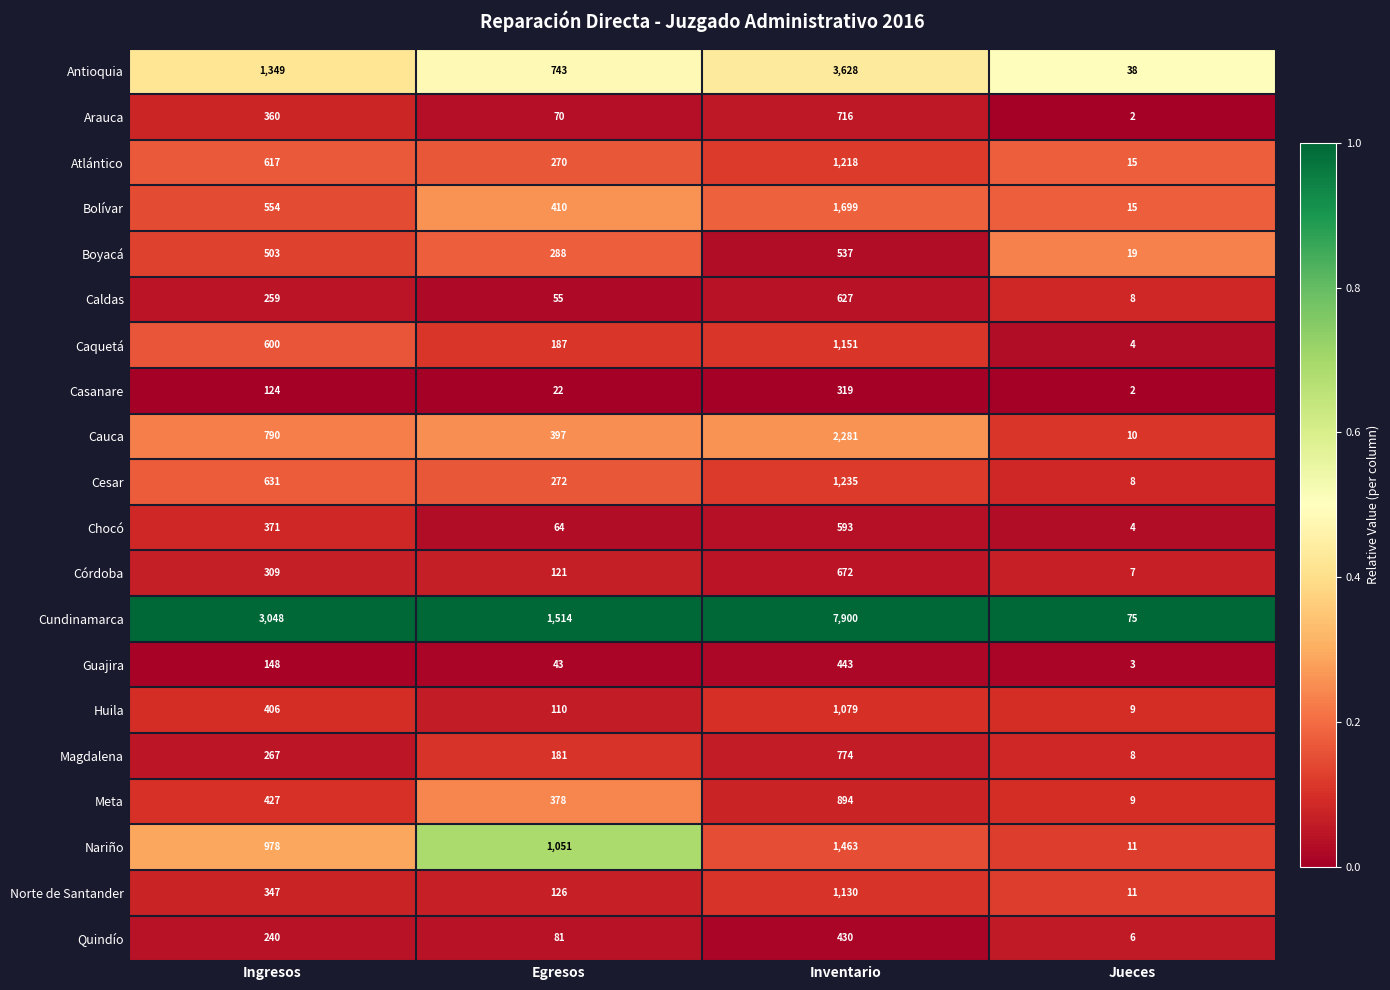

What is the total value across all series at Inventario?

28789